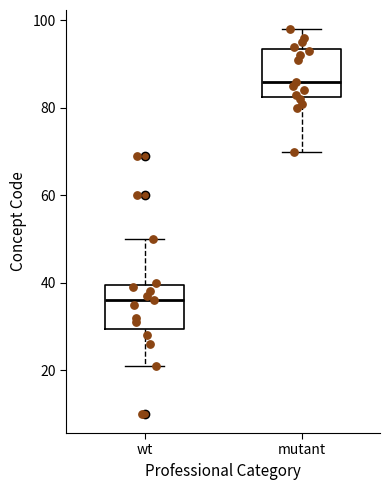

Which box's median line is the highest?

mutant